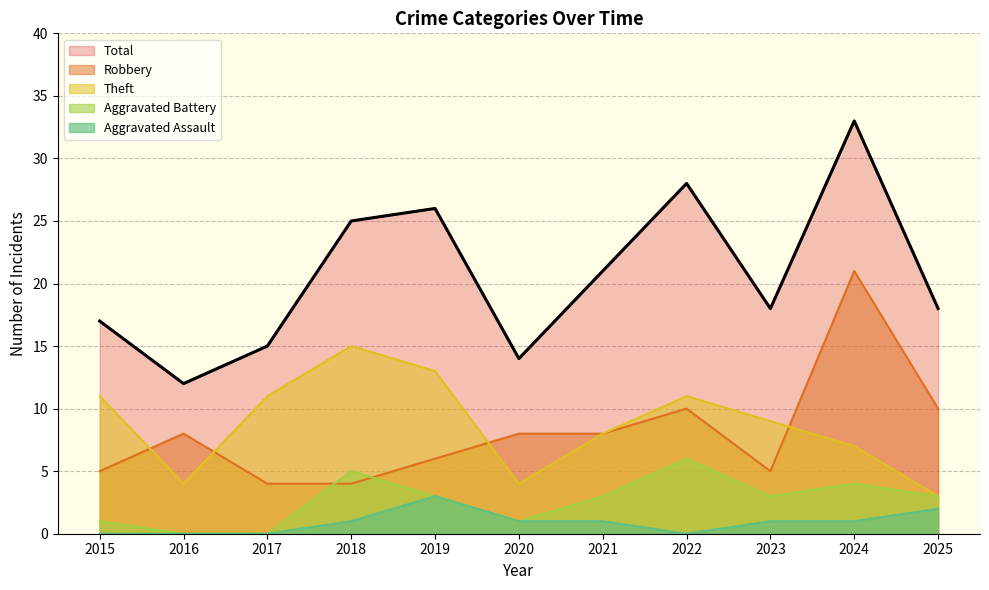

At how many categories does at least one series exceed 9?

11